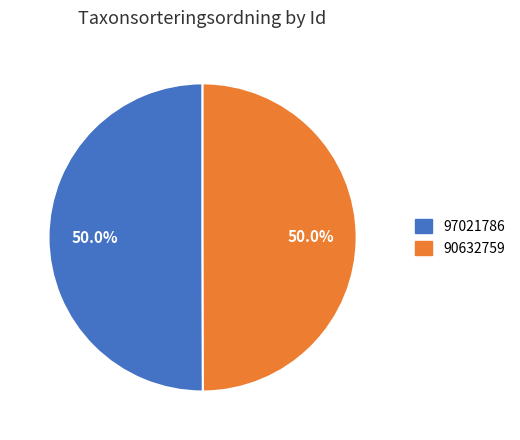

What percentage do 97021786 and 90632759 together represent?

100.0%